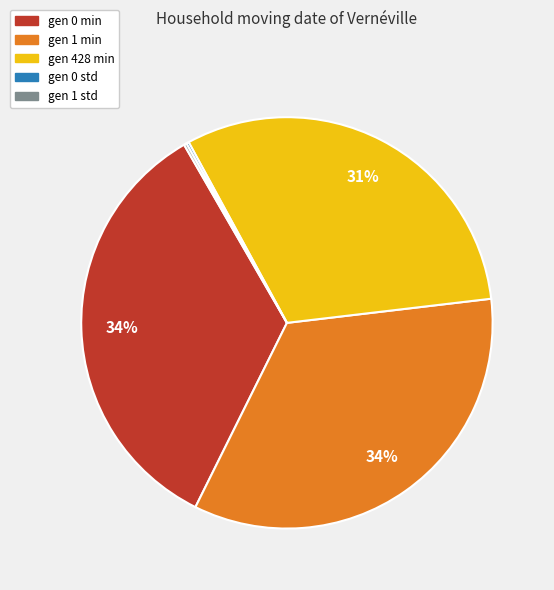

To the nearest percent, what is the difference between the gen 428 min and gen 0 min slice percentages?

3%